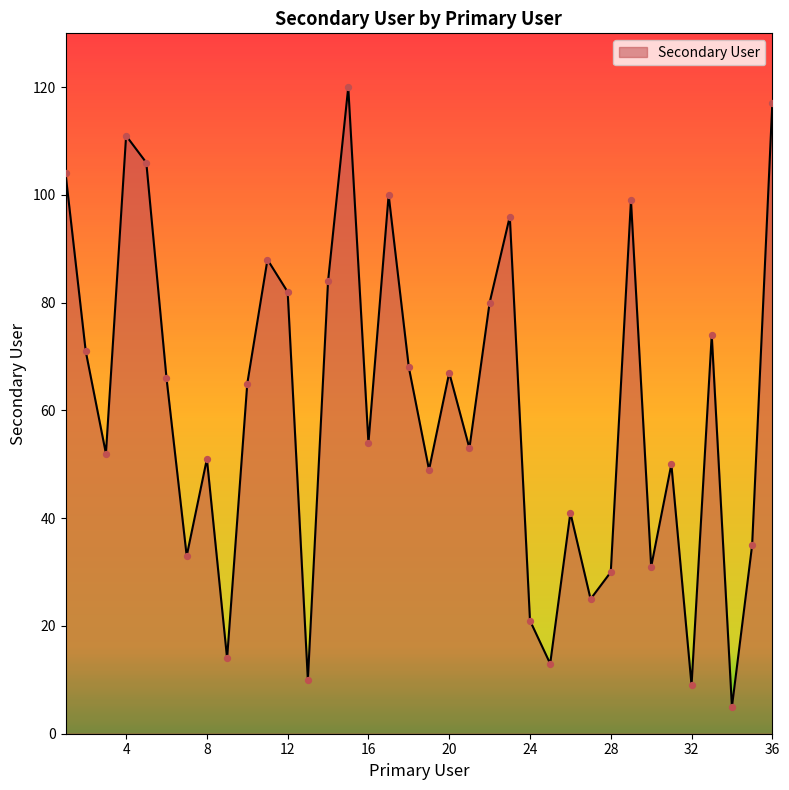

What is the greatest value displayed?

120